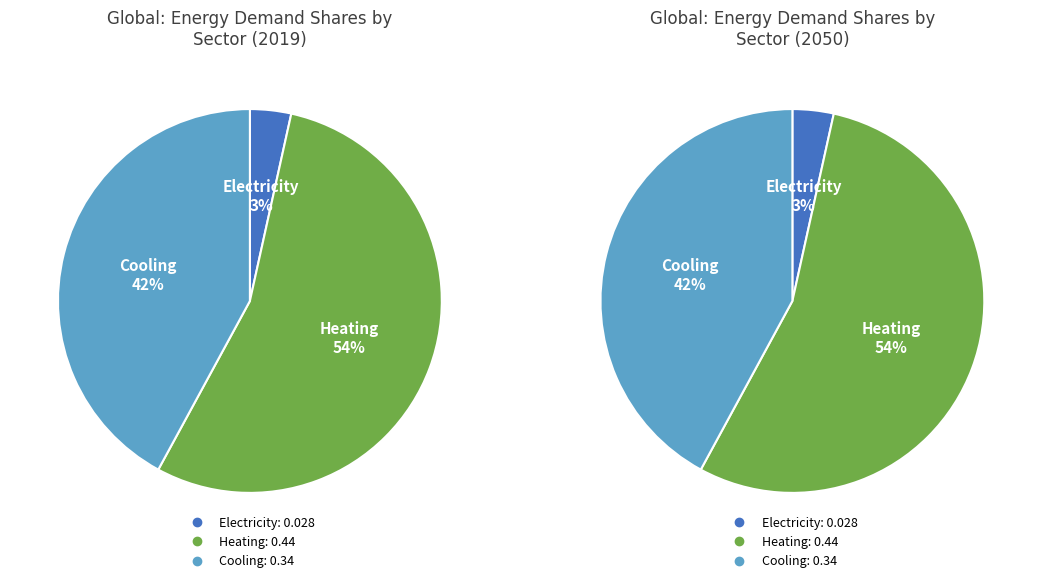

To the nearest percent, what is the difference between the Heating and Electricity slice percentages?

51%